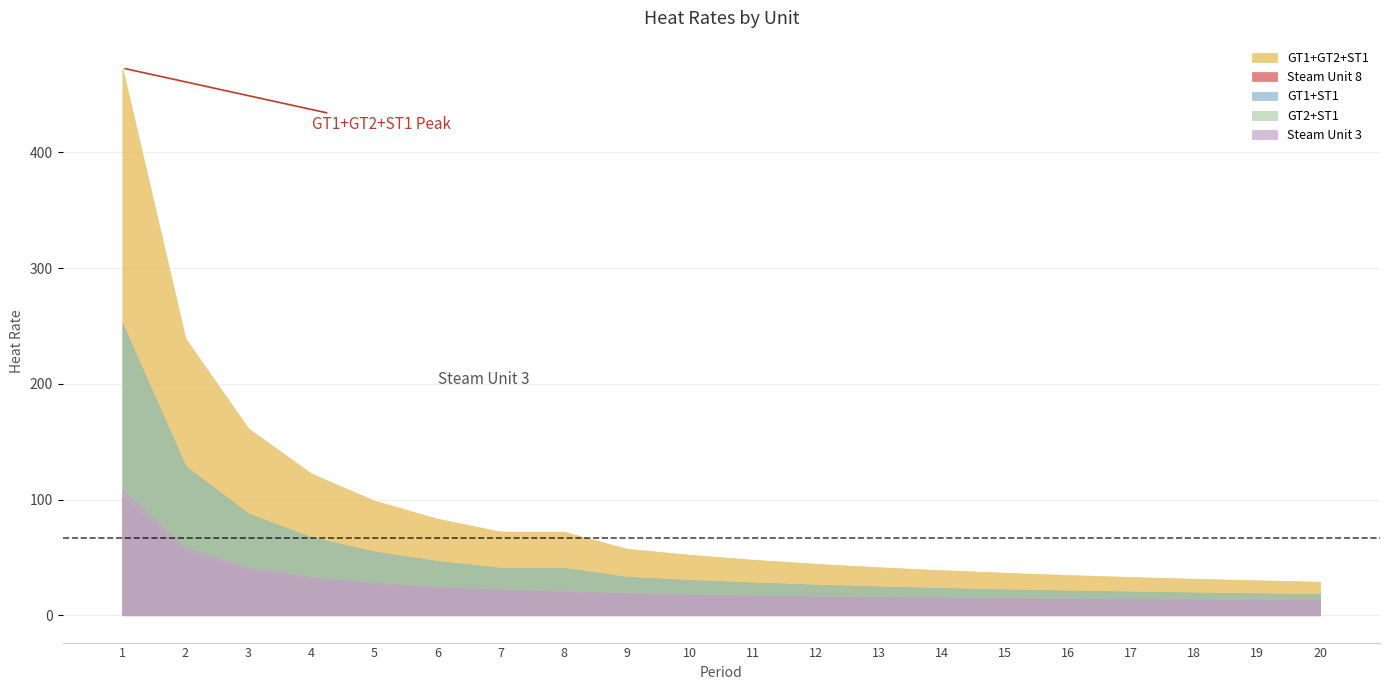

True or false: GT1+GT2+ST1 and GT2+ST1 cross at least once.

False